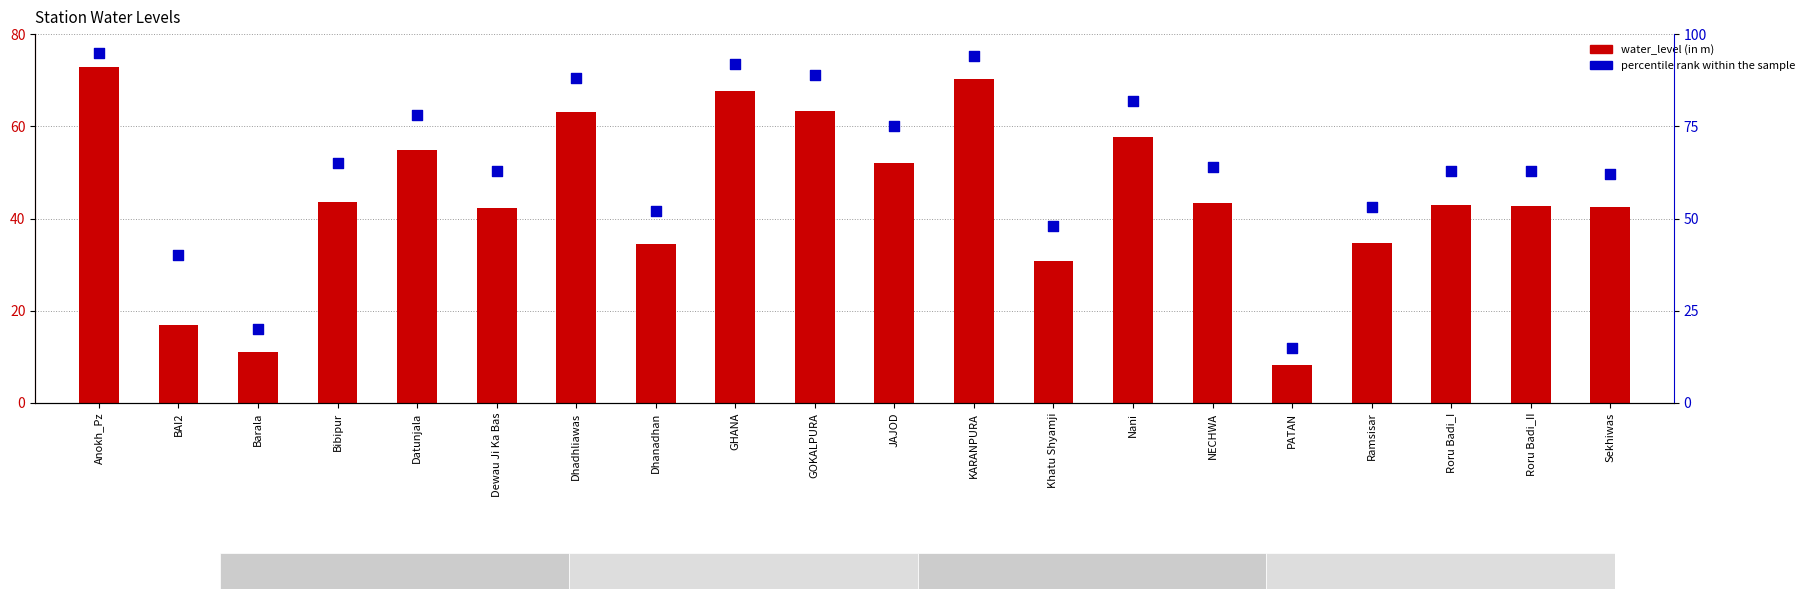

At how many categories does at least one series exceed 36?

18